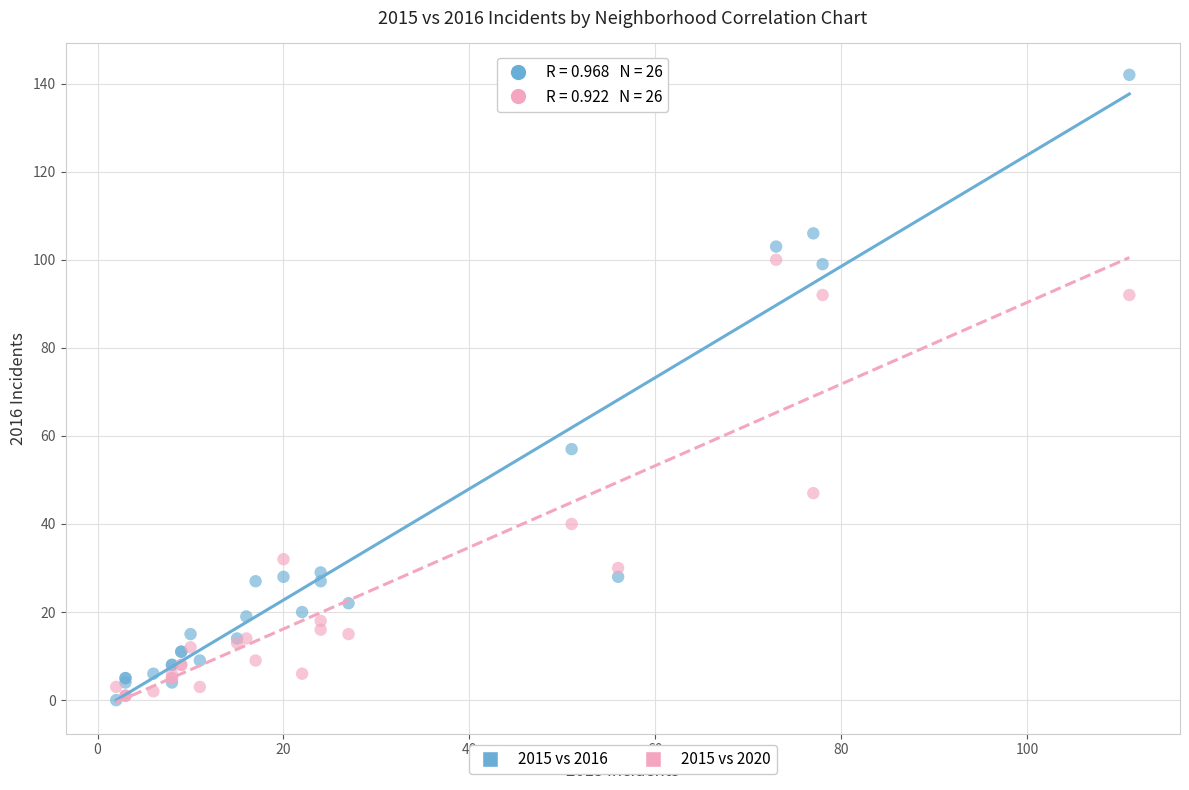

In the 2015 vs 2016 series, what Y value is closest to 71?

57